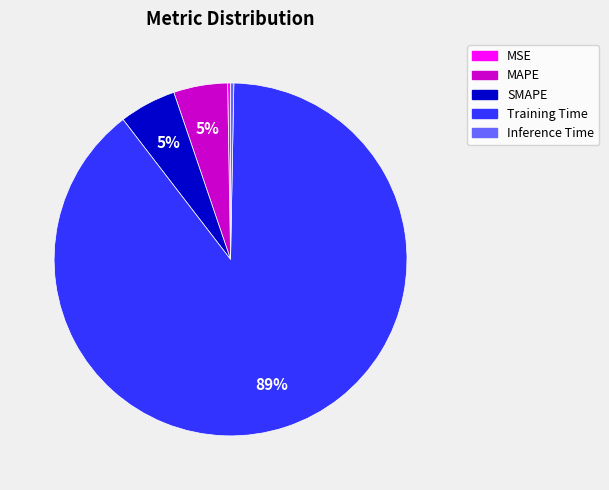

The SMAPE slice represents 17% of the pie. True or false?

False